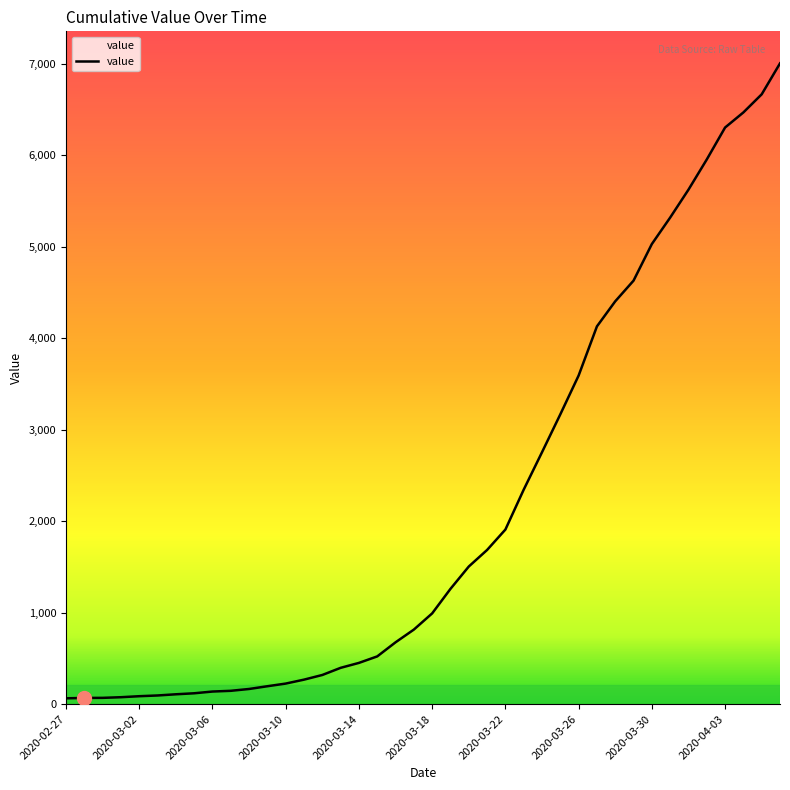

What is the difference between the maximum and minimum values?

6938